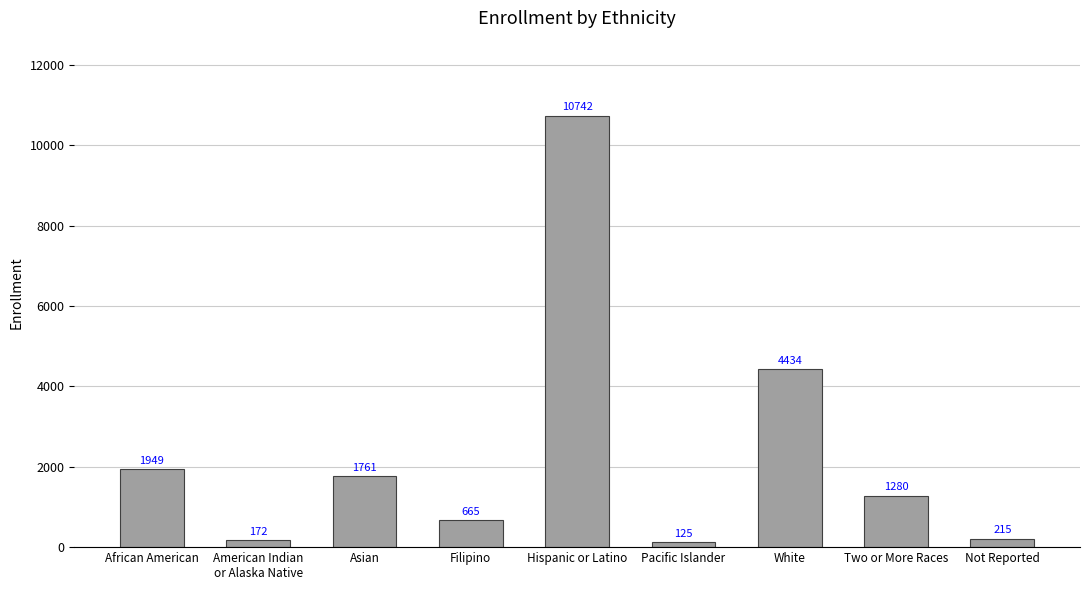

Rank the categories by value from lowest to highest.

Pacific Islander, American Indian
or Alaska Native, Not Reported, Filipino, Two or More Races, Asian, African American, White, Hispanic or Latino